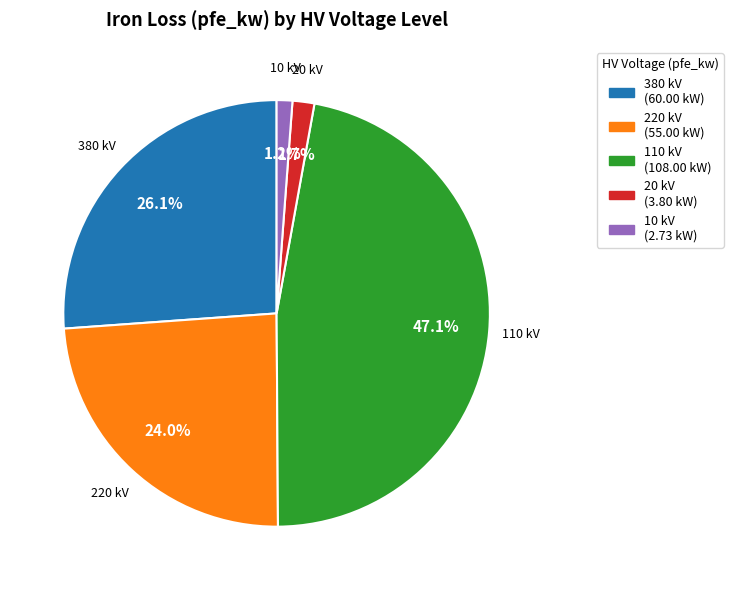

Approximately how many times larger is the value at 10 kV compared to 20 kV?

0.7